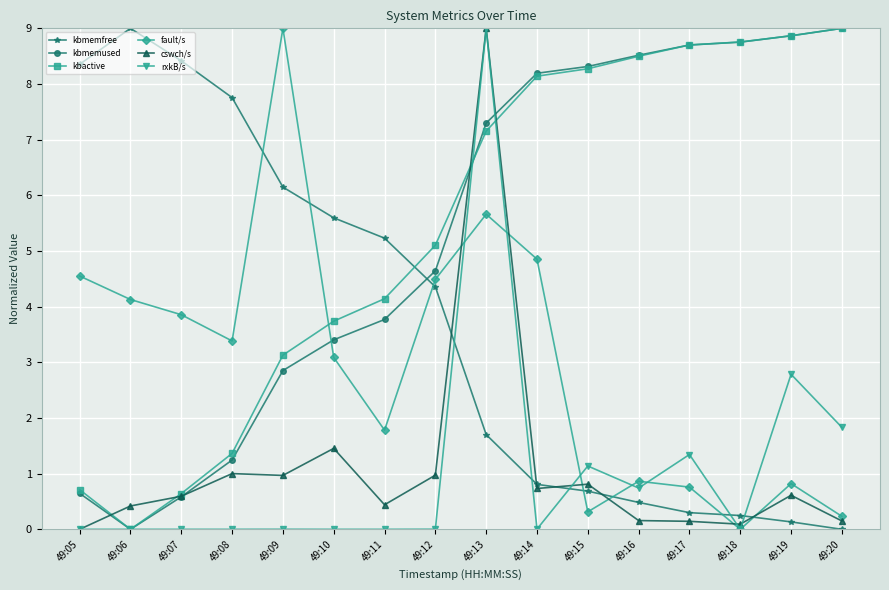

After their last crossing, which series has the higher values: fault/s or kbactive?

kbactive